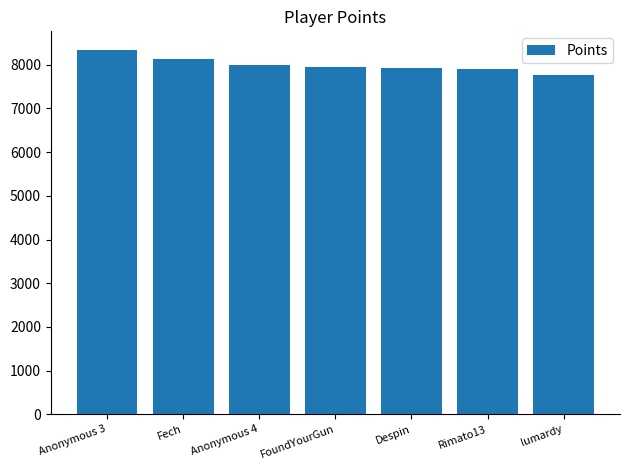

What is the greatest value displayed?

8349